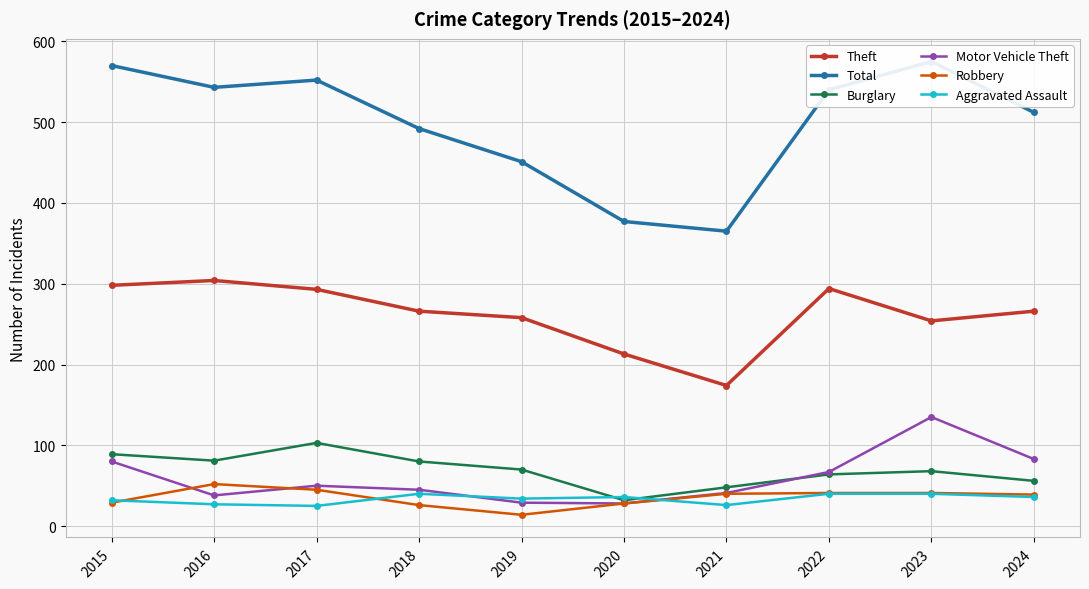

Which series changed the most between 2019 and 2020?

Total